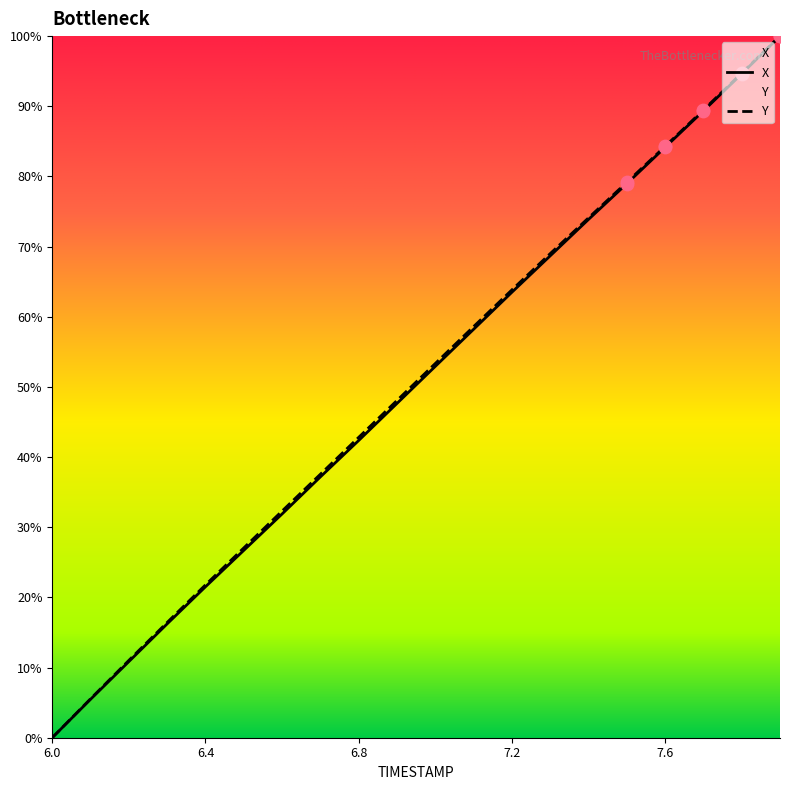

Which series reaches the minimum Y coordinate?

X